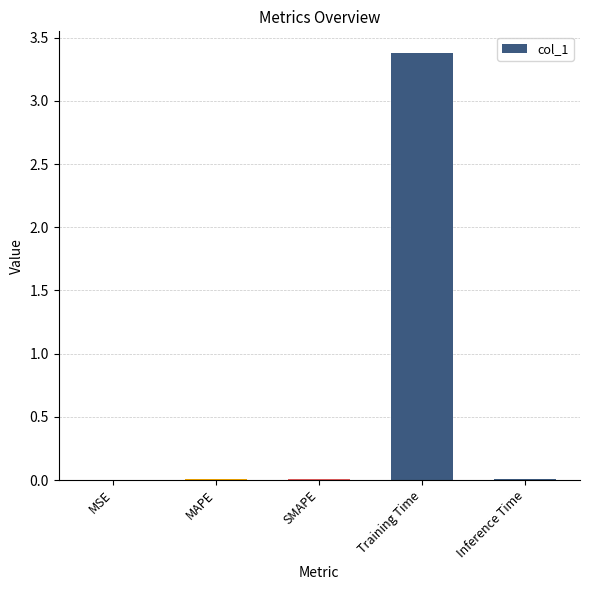

What is the greatest value displayed?

3.4